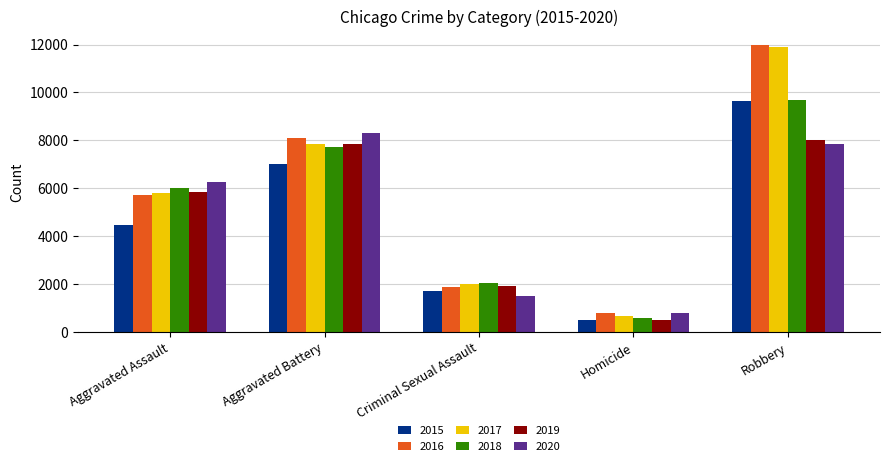

Is it true that 2016 equals 1080 at Criminal Sexual Assault?

False